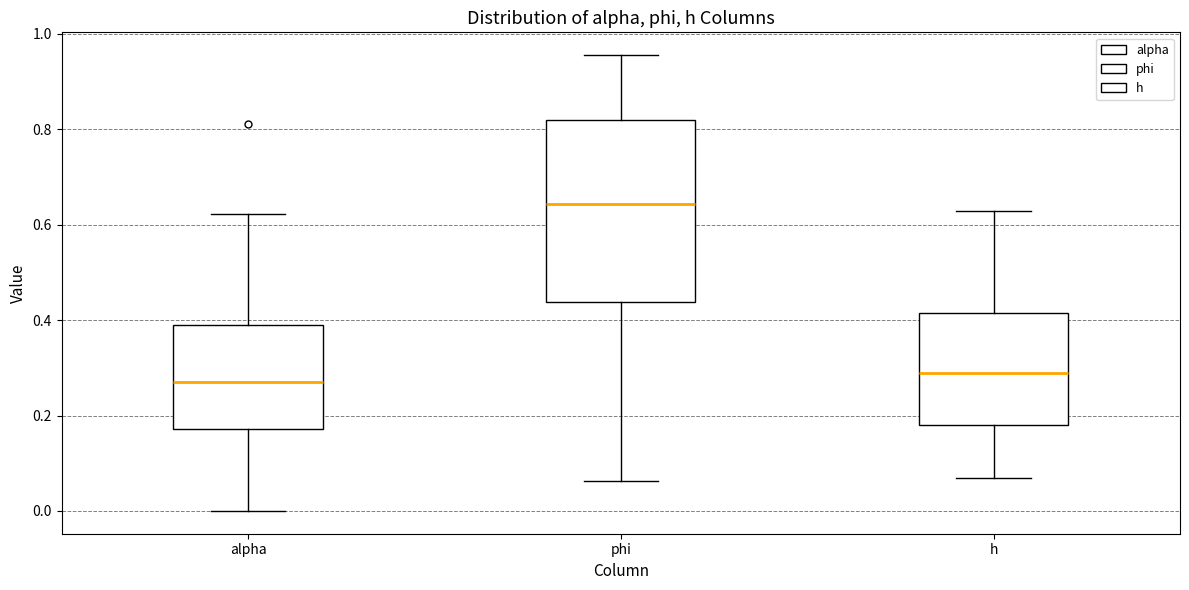

Reading left to right, transcribe this box plot: for each box, give where its median line is, the range the box spans, and where its two whiskers end, as read against the y-axis. The values are not printed on the chart, so give them approximately, as read against the axis.

alpha: median 0.26, box 0.18 to 0.38, whiskers 0.00 to 0.62
phi: median 0.64, box 0.44 to 0.82, whiskers 0.06 to 0.96
h: median 0.30, box 0.18 to 0.42, whiskers 0.06 to 0.62